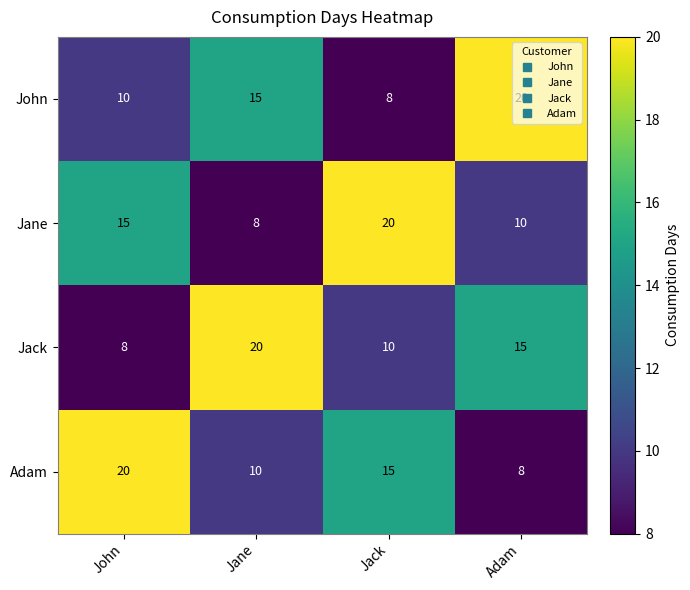

At which label does John reach its peak?

Adam